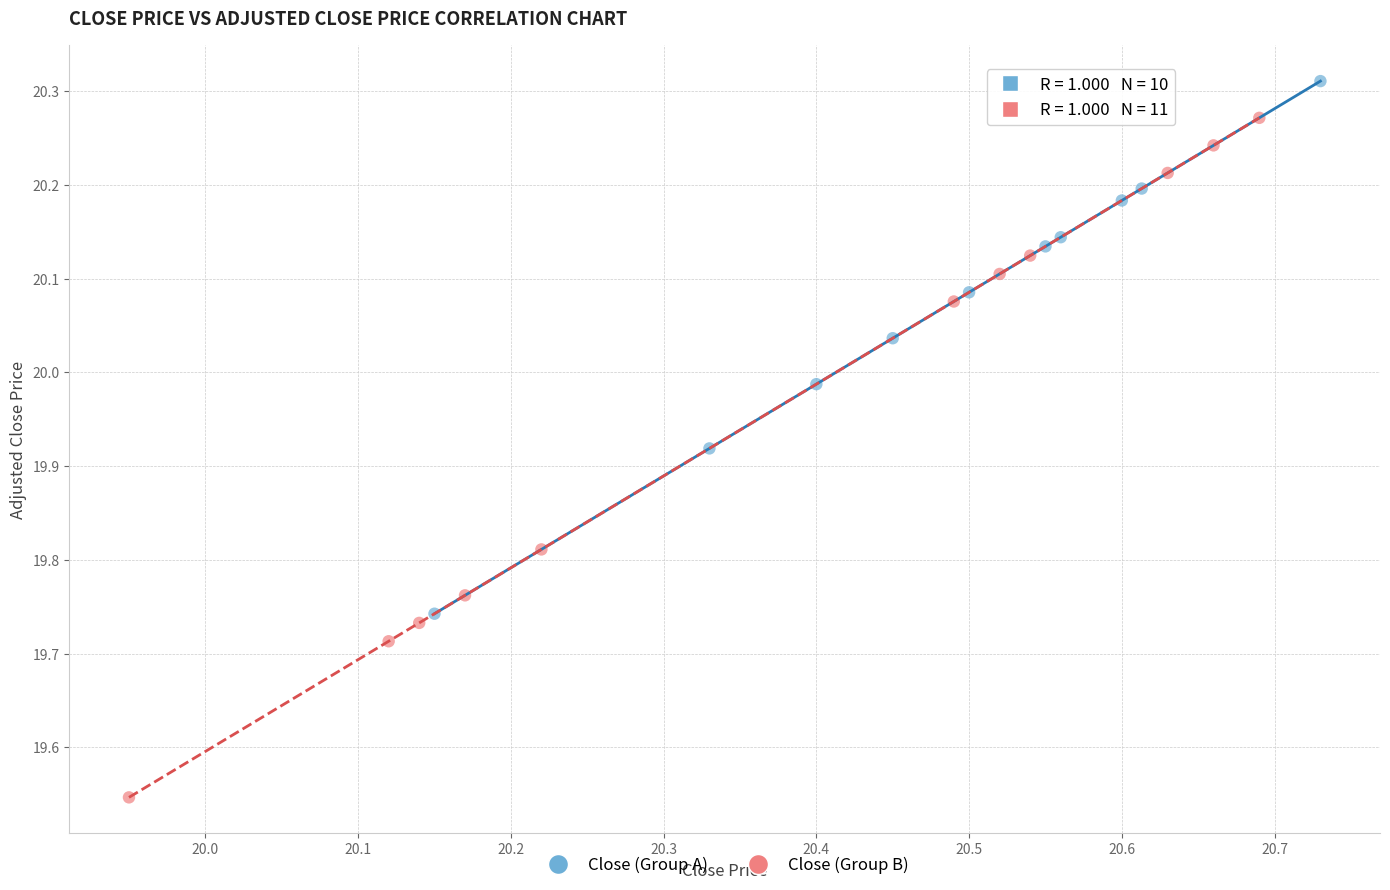

Which series has the largest Y range (max minus min)?

Close (Group B)